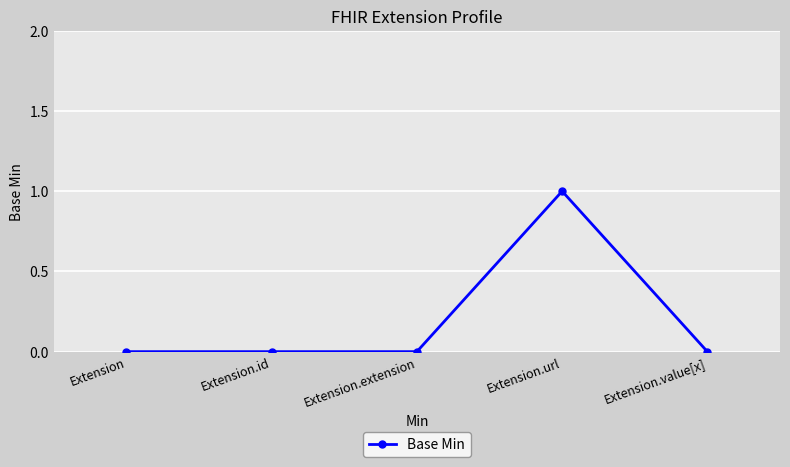

What is the approximate value at Extension.url?

1